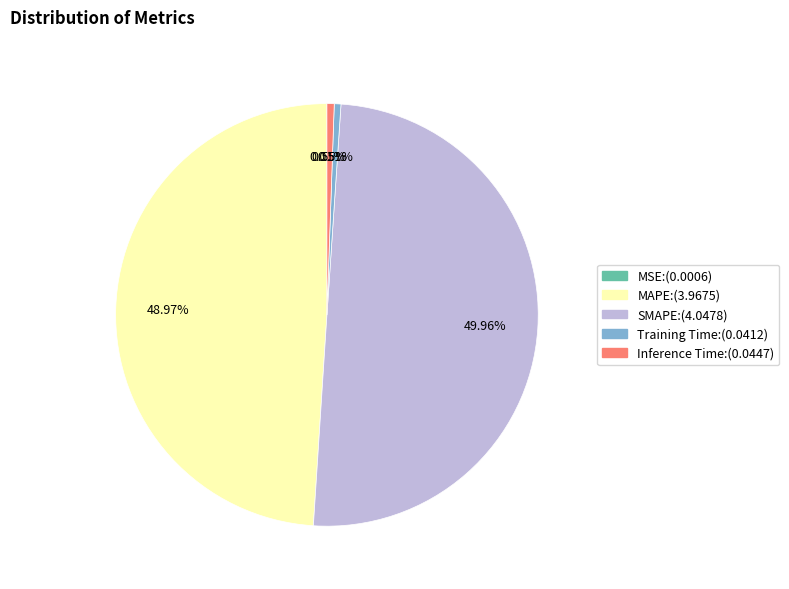

Between MAPE:(3.9675) and Inference Time:(0.0447), which is larger?

MAPE:(3.9675)